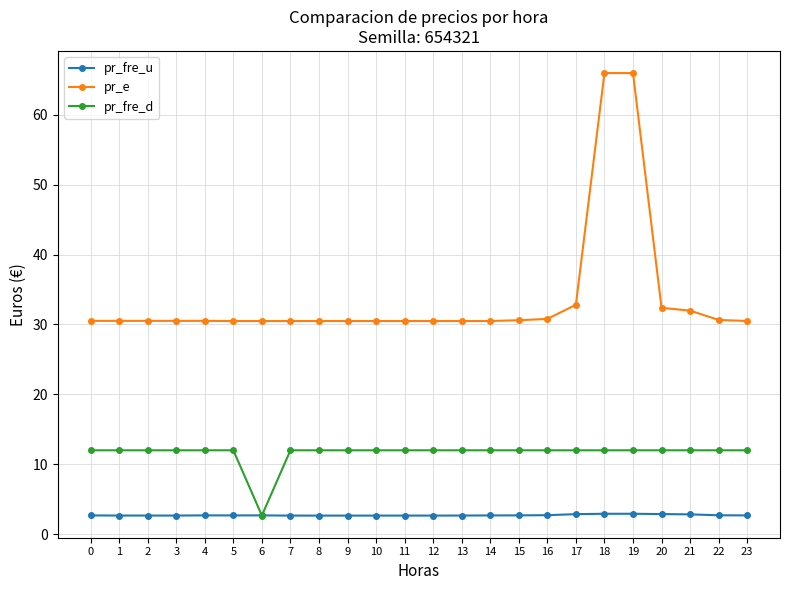

What is the maximum value for pr_fre_d?

12.0